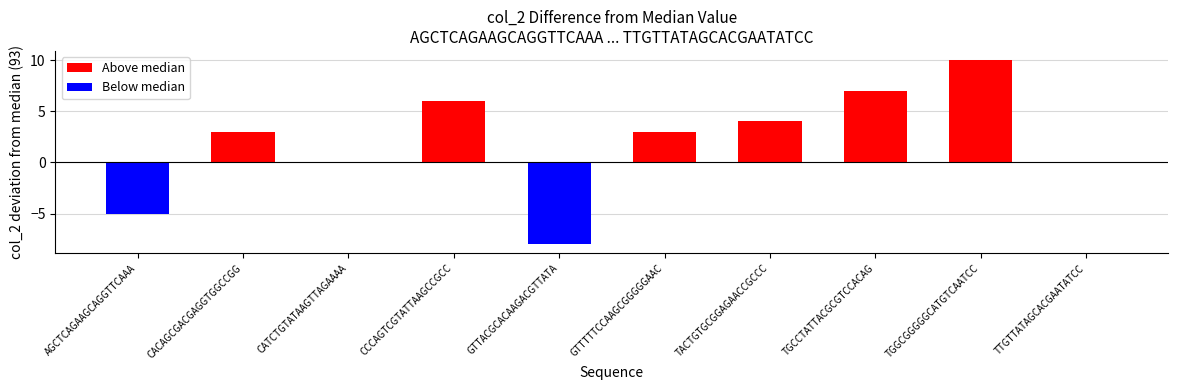

What is the sum of all values?

20